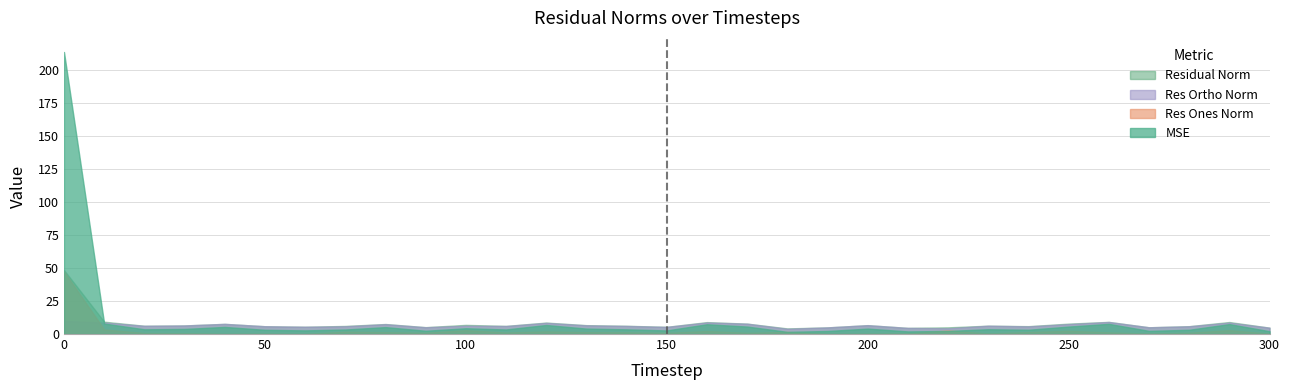

Reading left to right, what are all the values shown in this chart?

mse: 0=213.6	10=8.0	20=3.6	30=3.9	40=5.4	50=3.2	60=2.8	70=3.4	80=5.2	90=2.5	100=4.4	110=3.5	120=6.8	130=4.1	140=3.5	150=2.7	160=7.4	170=5.7	180=1.6	190=2.3	200=4.1	210=2.0	220=2.3	230=3.6	240=3.2	250=5.6	260=7.7	270=2.4	280=3.2	290=7.5	300=2.1
res_ones_norm: 0=47.4	10=3.5	20=0.8	30=0.6	40=0.1	50=0.3	60=0.1	70=1.8	80=1.4	90=1.0	100=2.9	110=1.1	120=2.0	130=1.4	140=1.3	150=0.9	160=2.3	170=0.9	180=1.6	190=0.1	200=0.3	210=0.4	220=2.7	230=0.4	240=1.5	250=2.4	260=1.3	270=0.3	280=1.0	290=2.9	300=0.3
res_ortho_norm: 0=9.9	10=8.7	20=6.2	30=6.5	40=7.7	50=5.9	60=5.5	70=5.9	80=7.5	90=5.1	100=6.3	110=6.1	120=8.4	130=6.6	140=6.1	150=5.4	160=8.7	170=7.8	180=4.0	190=5.0	200=6.7	210=4.6	220=4.3	230=6.3	240=5.8	250=7.5	260=9.1	270=5.1	280=5.9	290=8.6	300=4.8
residual_norm: 0=48.5	10=9.4	20=6.3	30=6.5	40=7.7	50=5.9	60=5.5	70=6.1	80=7.6	90=5.2	100=6.9	110=6.2	120=8.7	130=6.7	140=6.2	150=5.5	160=9.0	170=7.9	180=4.3	190=5.0	200=6.7	210=4.7	220=5.1	230=6.3	240=6.0	250=7.9	260=9.2	270=5.1	280=5.9	290=9.1	300=4.8